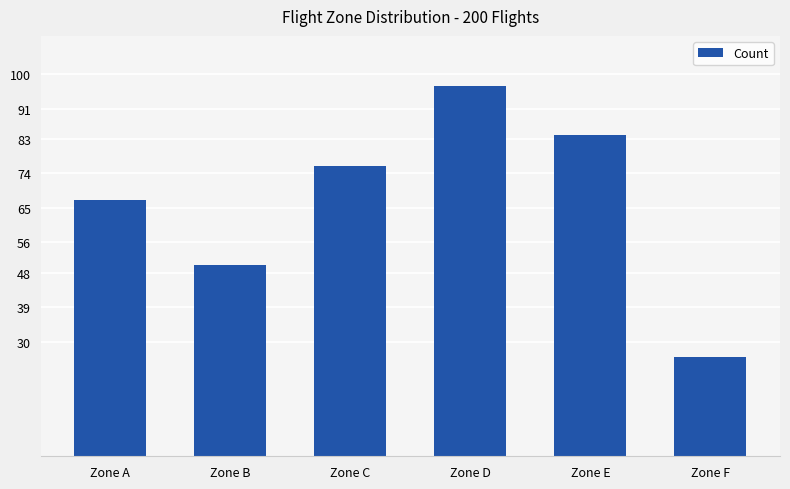

What is the change in value from Zone B to Zone F?

-24